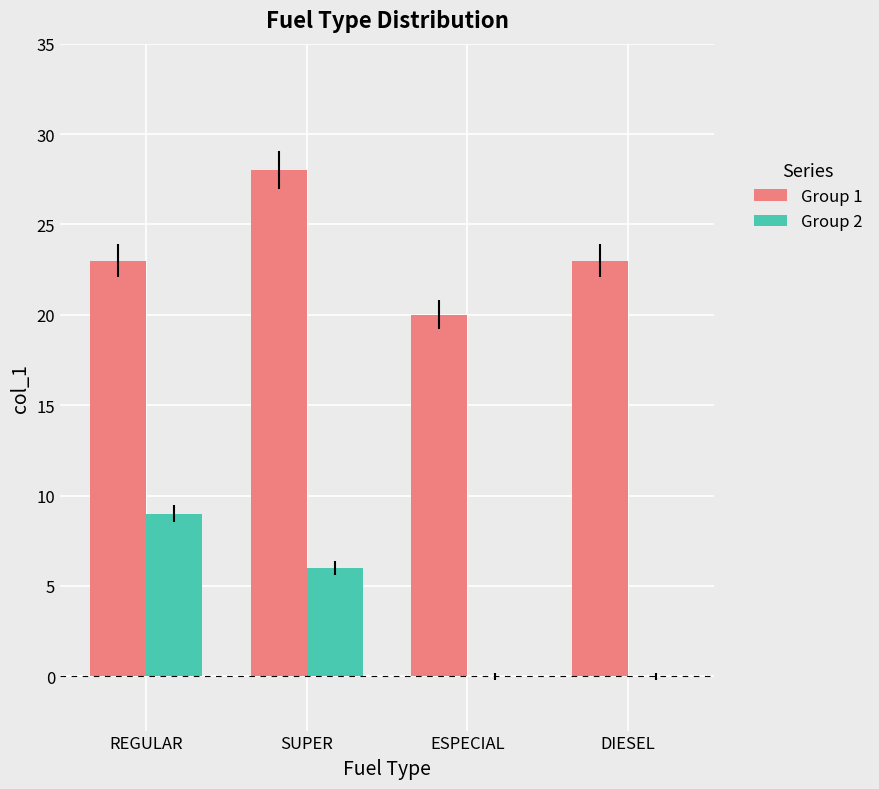

Is it true that Group 2 equals 0 at DIESEL?

True